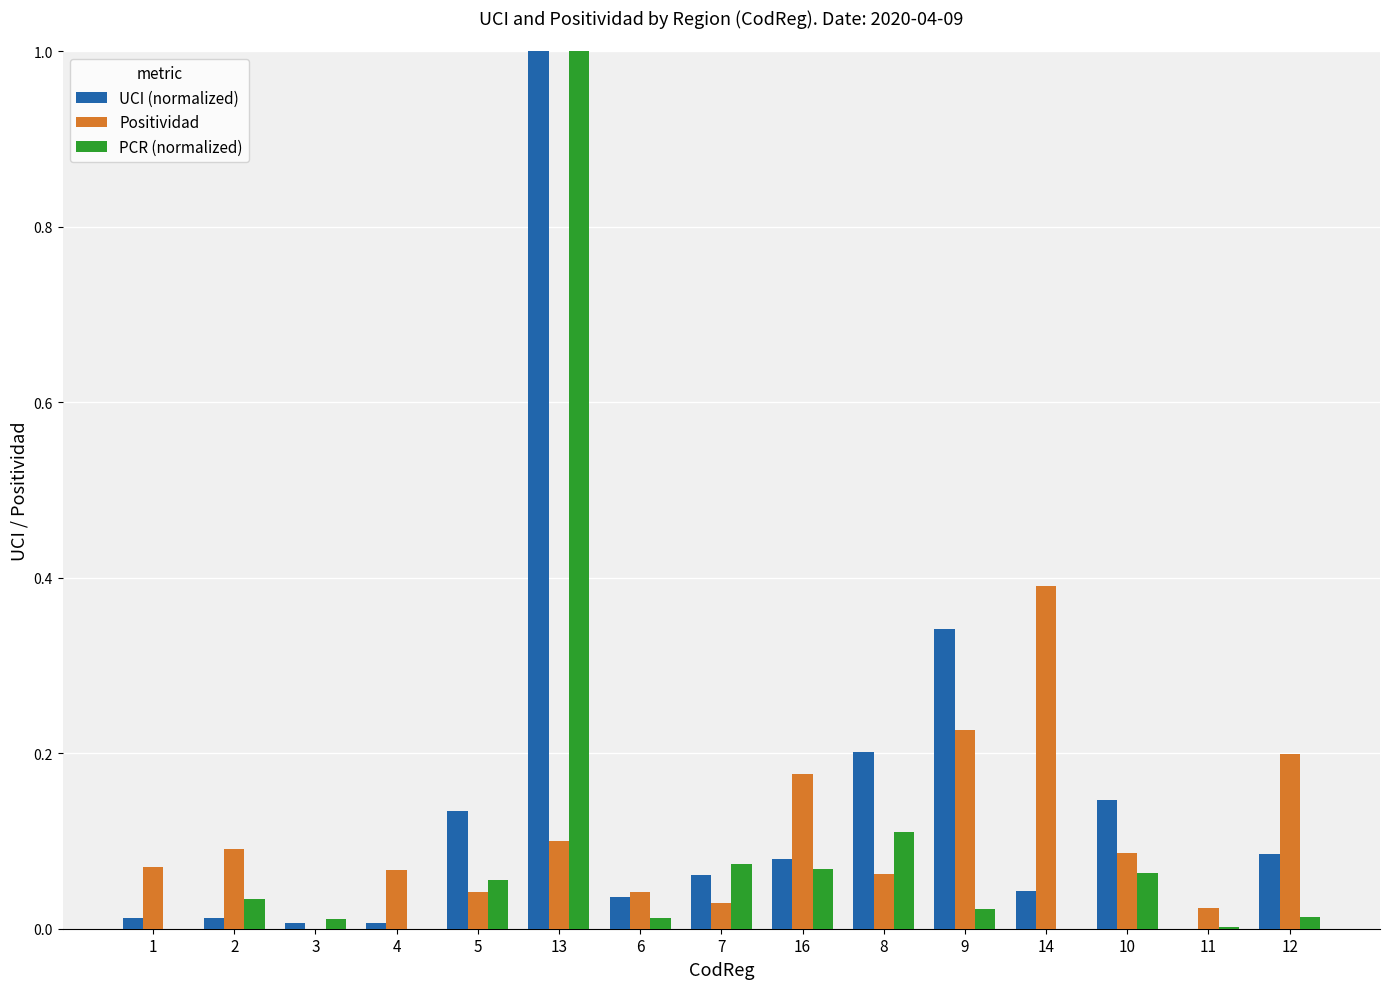

True or false: Positividad has a value of 0.2 at 16.

True